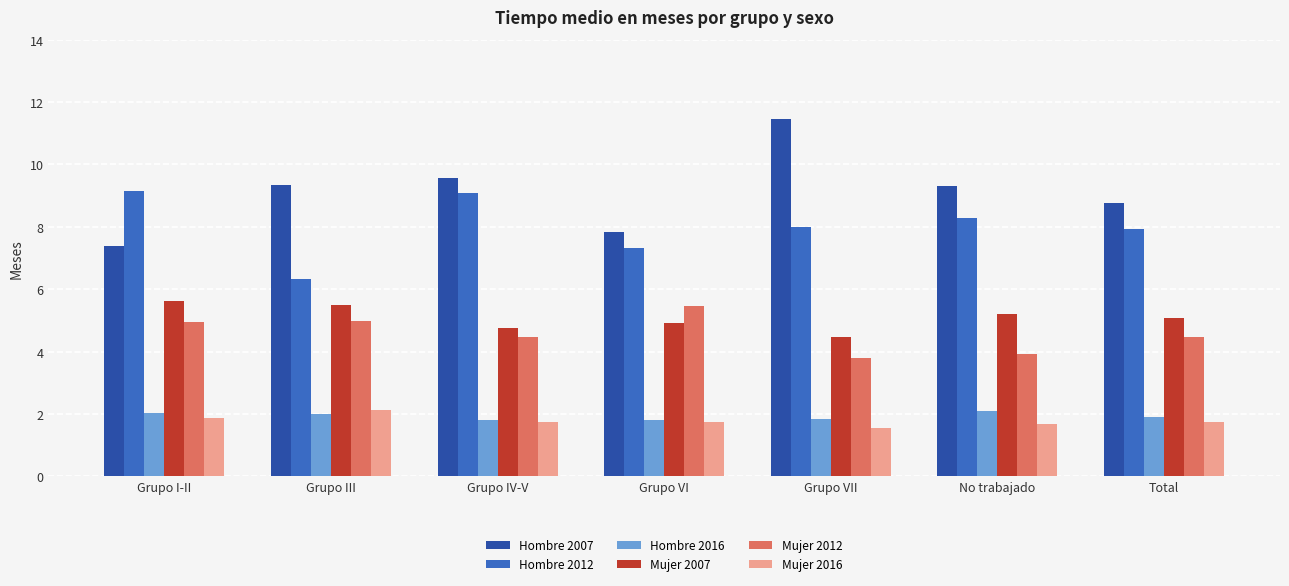

What is the sum of the Hombre 2012 values at Grupo III and Grupo IV-V?

15.4